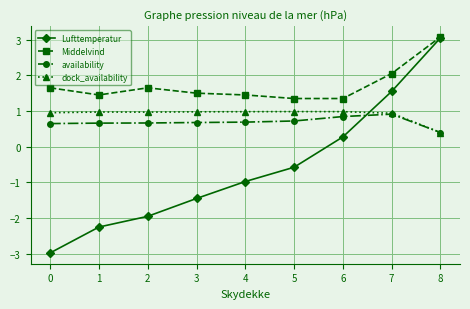

Which series has the largest total across all categories?

Middelvind